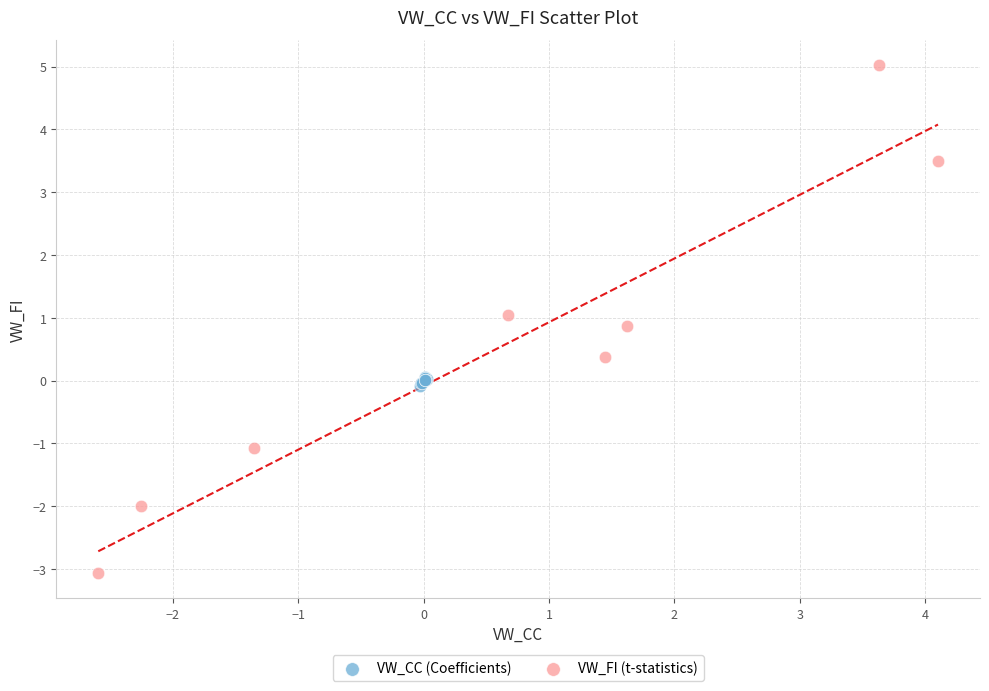

Which series reaches the maximum Y coordinate?

VW_FI (t-statistics)